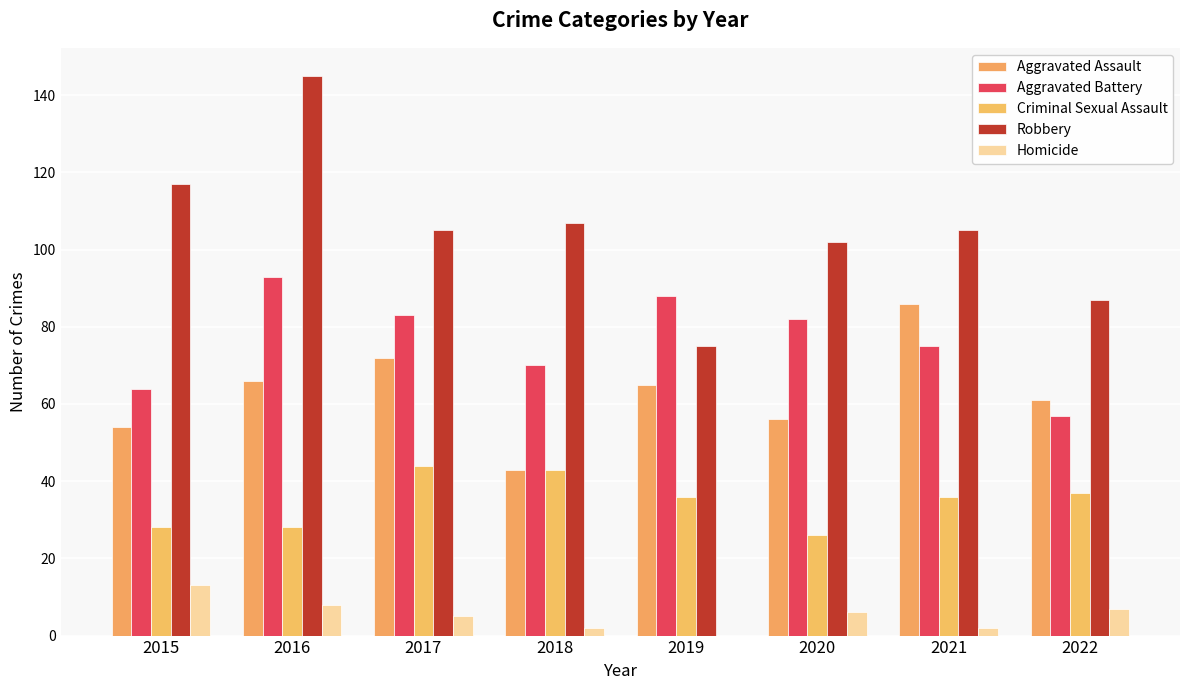

Read the Aggravated Assault value at 2019.

65